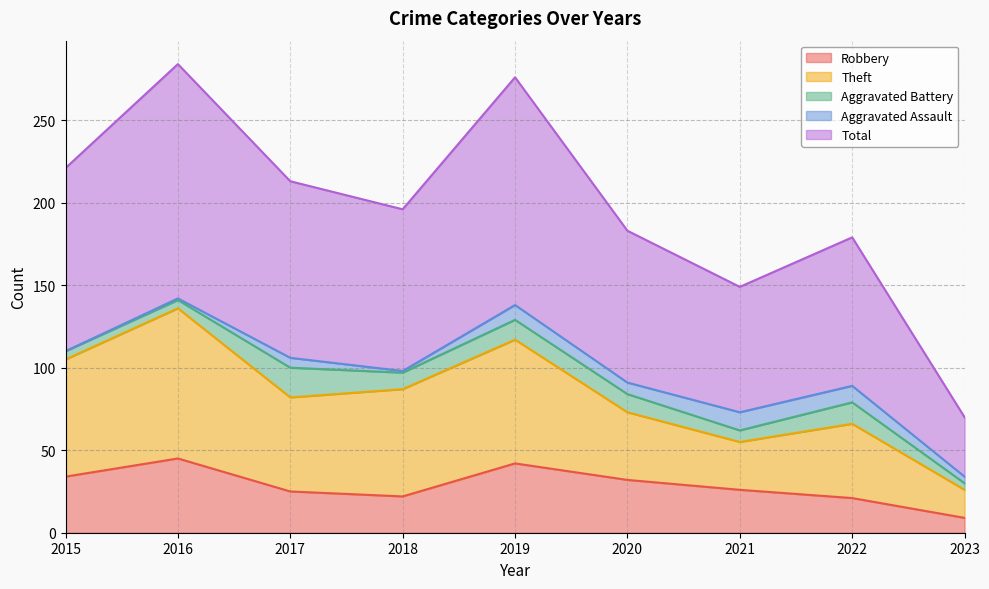

What is the maximum value for Robbery?

45